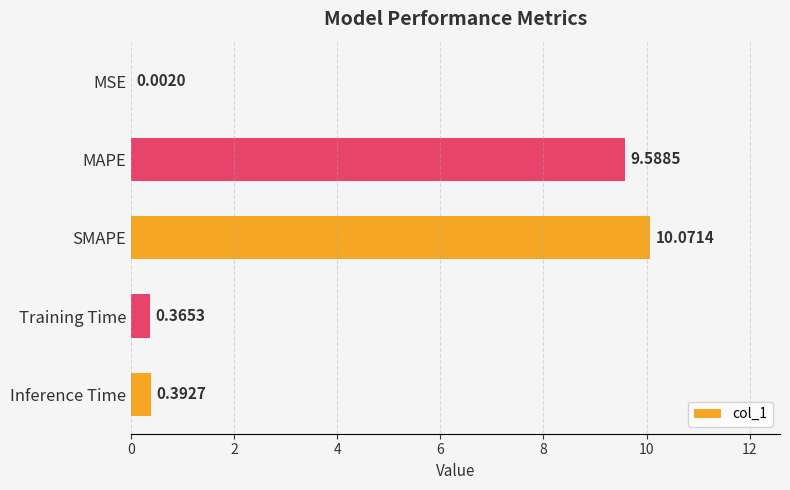

What is the sum of all values?

20.4